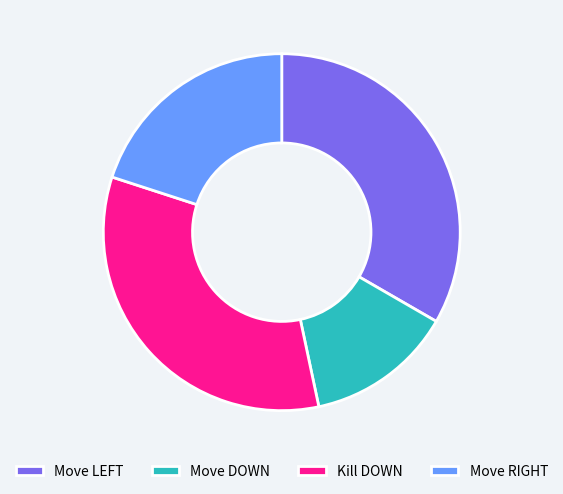

Does any single category account for the majority?

No